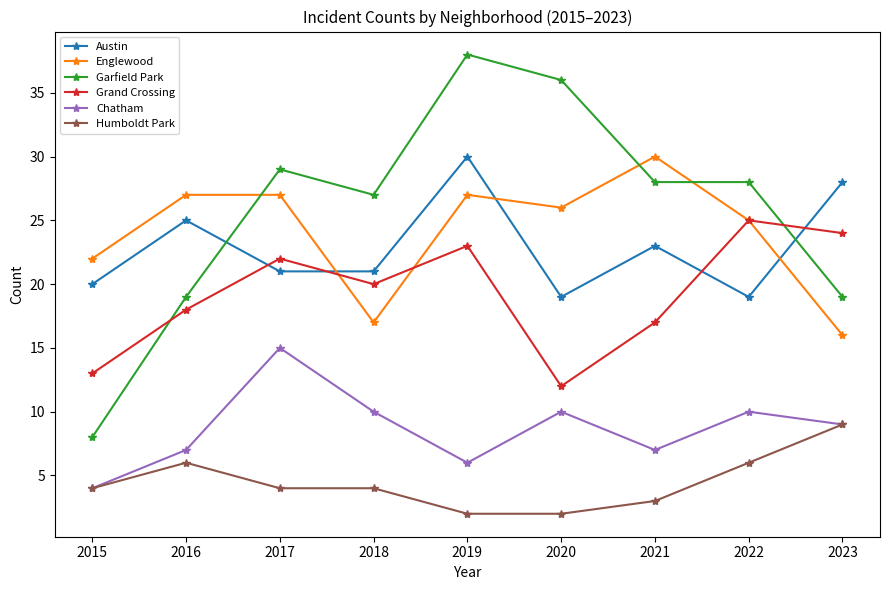

How many distinct data groups are displayed?

6